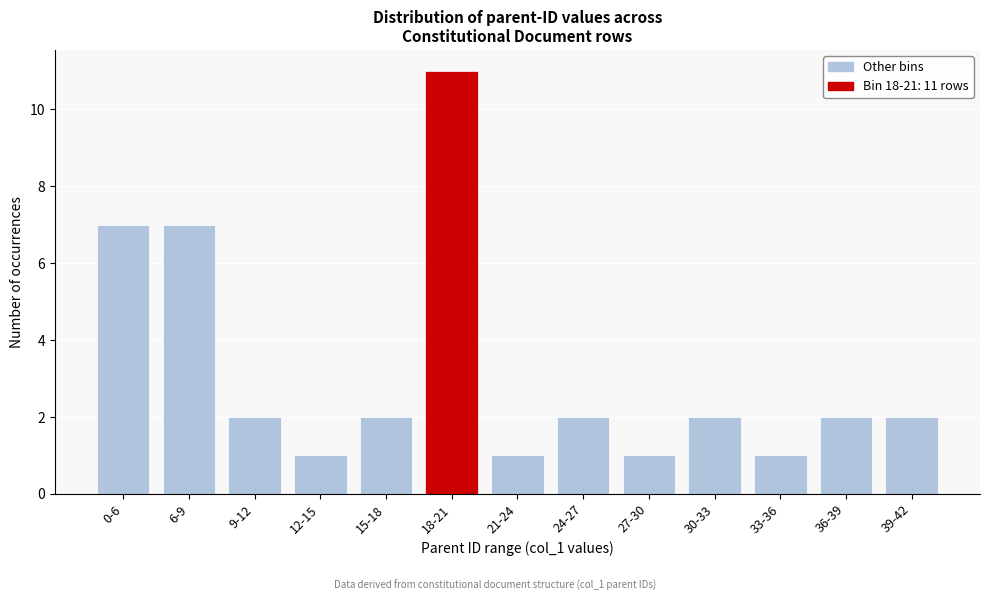

Reading right to left, extract all data points from this chart.

2	2	1	2	1	2	1	11	2	1	2	7	7